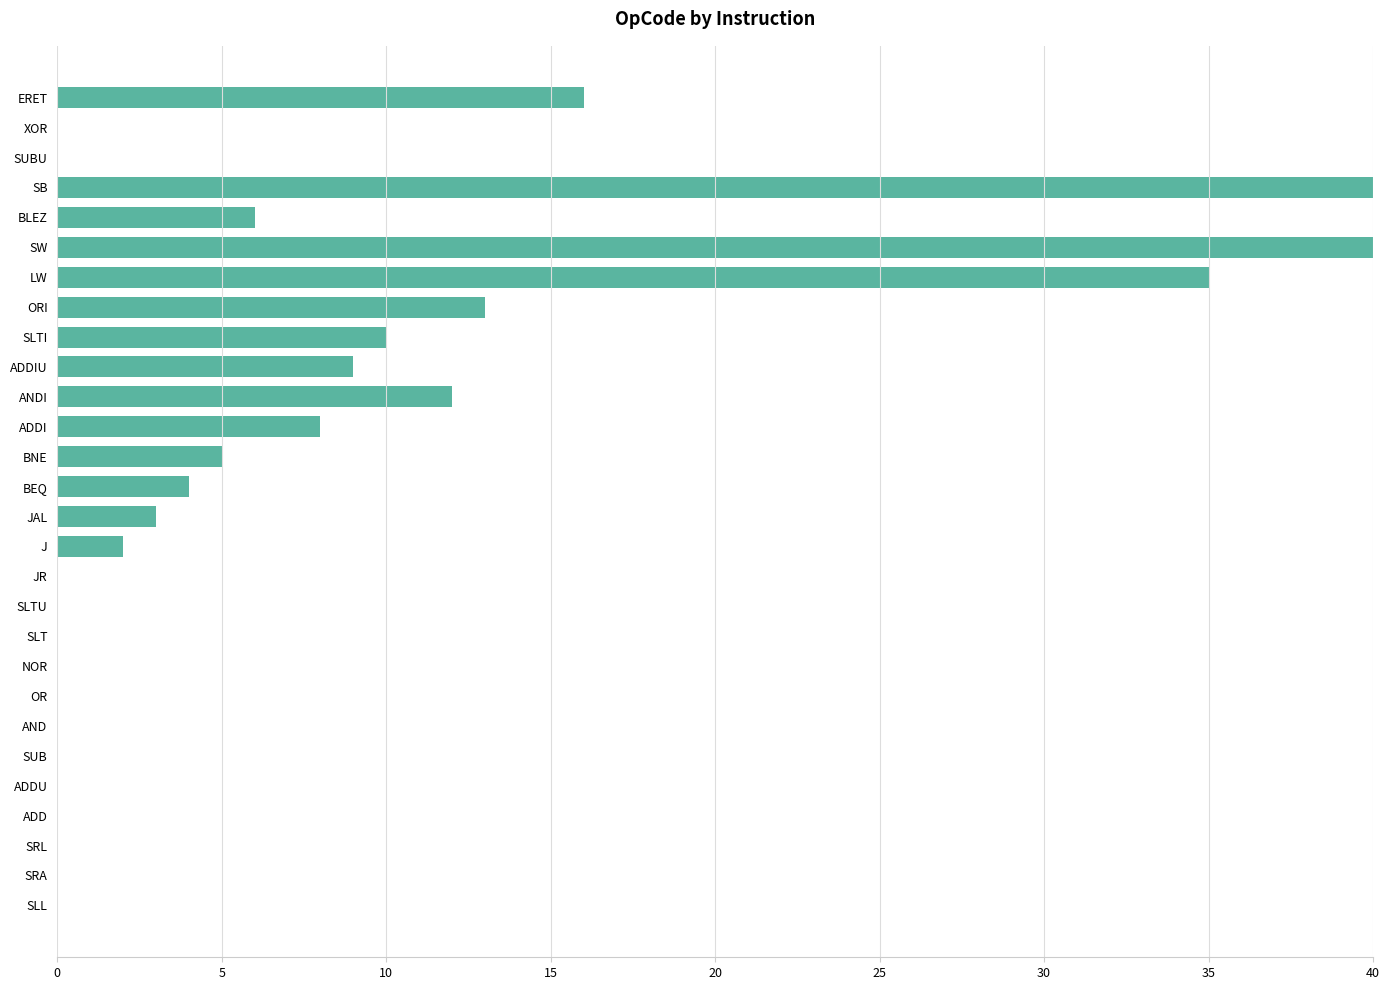

What is the maximum value shown in the chart?

43